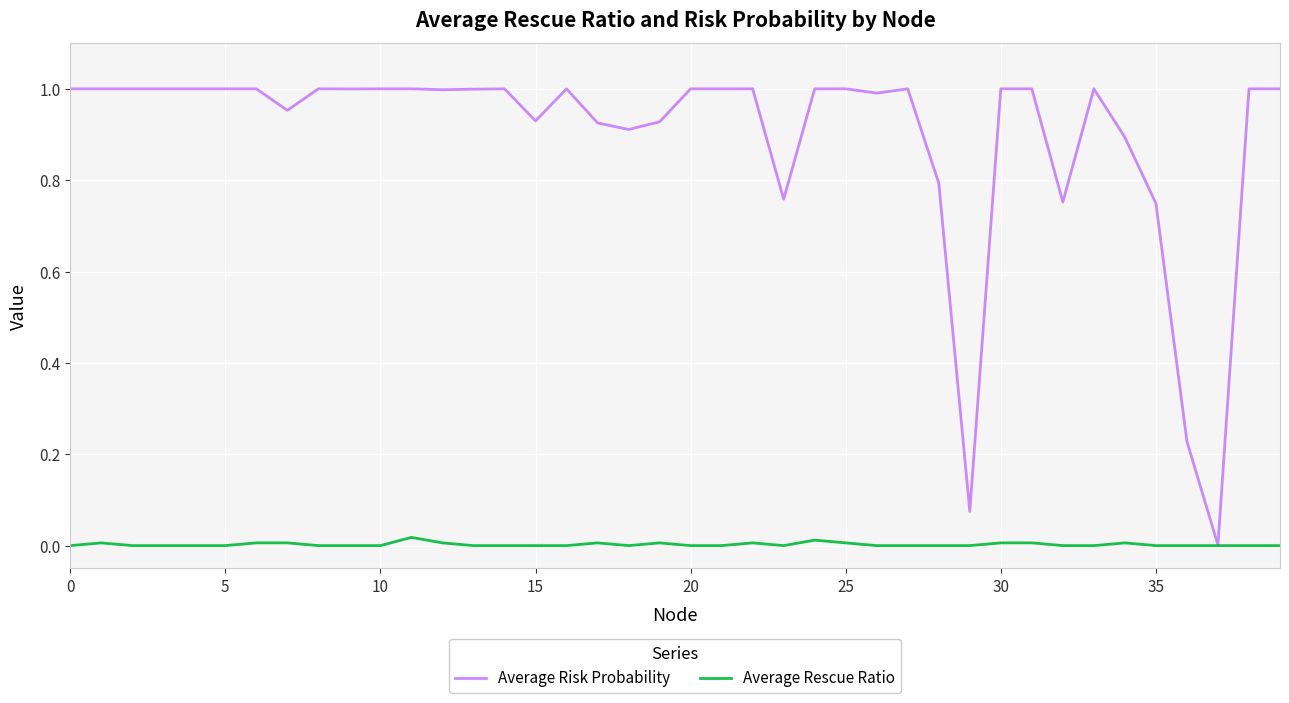

Rank the series by their average value, from highest to lowest.

Average Risk Probability, Average Rescue Ratio